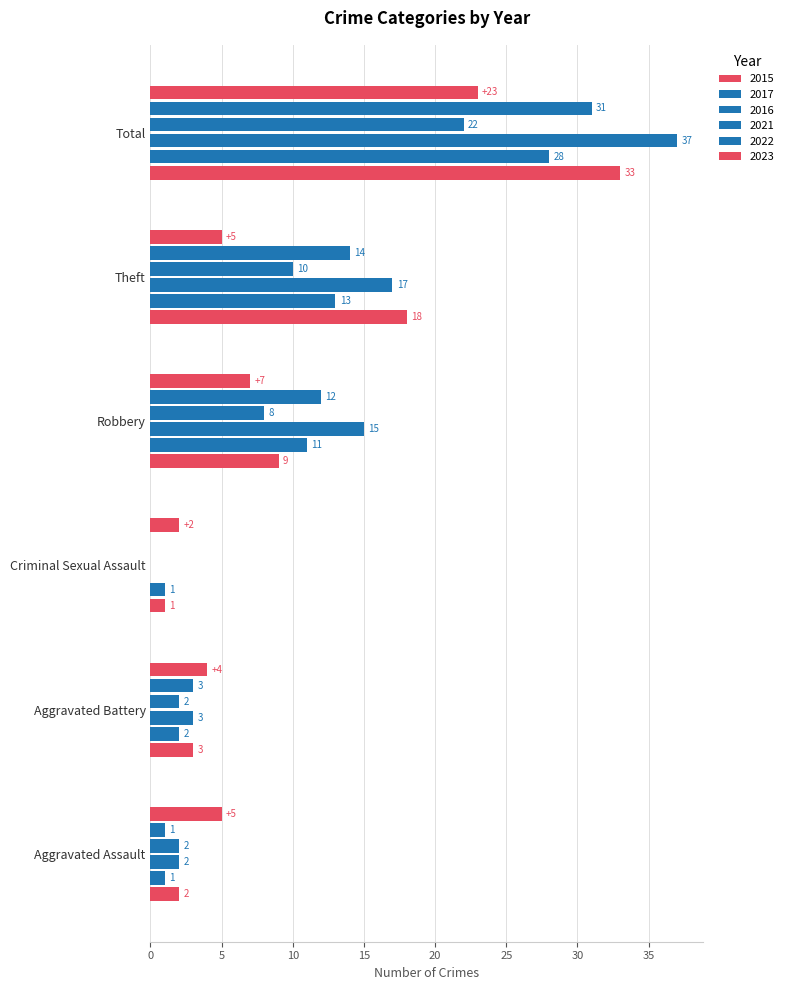

Count the number of categories in the chart.

6